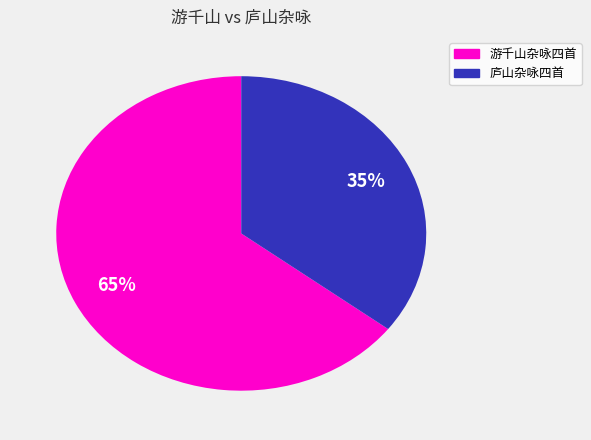

Is there a majority slice in this chart?

Yes